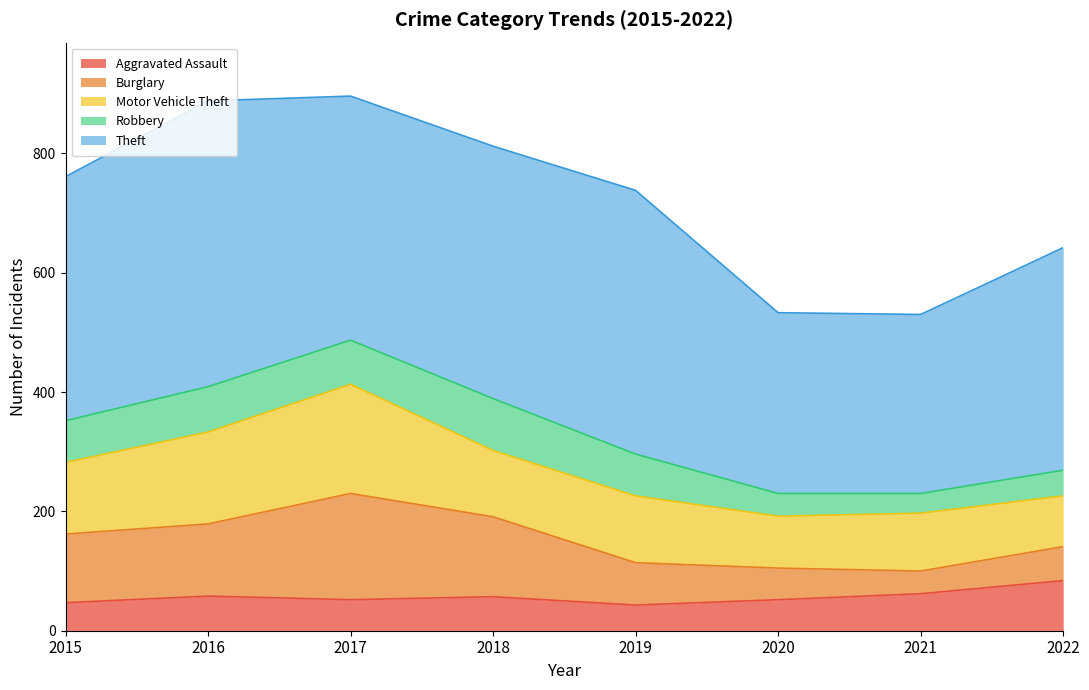

How many interior local valleys does the Burglary series have?

1